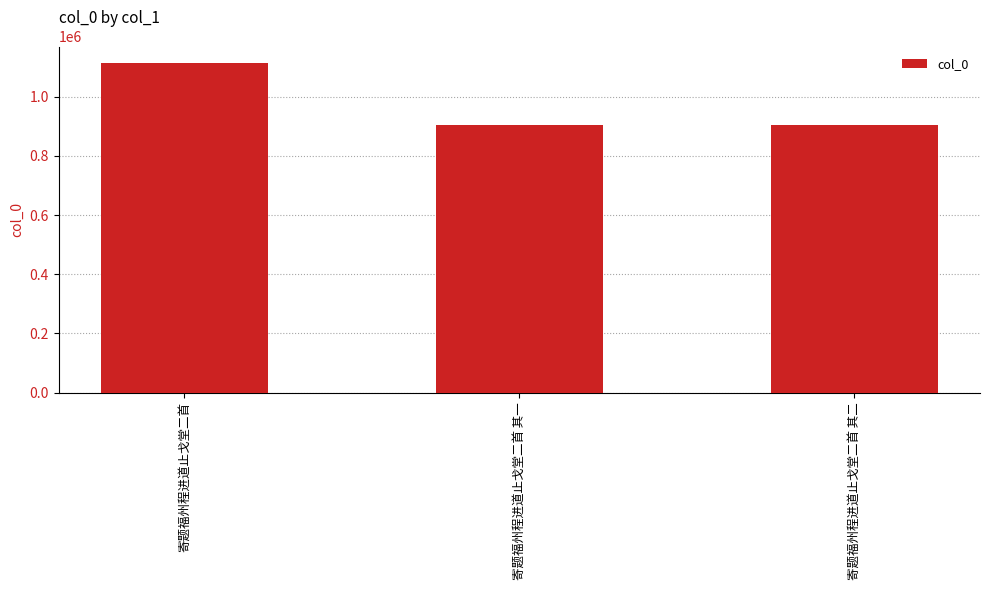

At which label does the data first exceed 906189?

寄题福州程进道止戈堂二首